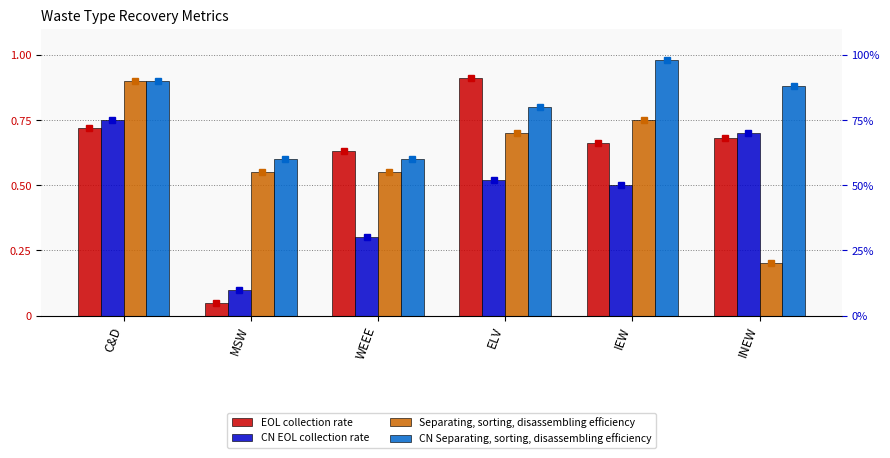

Rank the series at IEW from lowest to highest value.

CN EOL collection rate, EOL collection rate, Separating, sorting, disassembling efficiency, CN Separating, sorting, disassembling efficiency